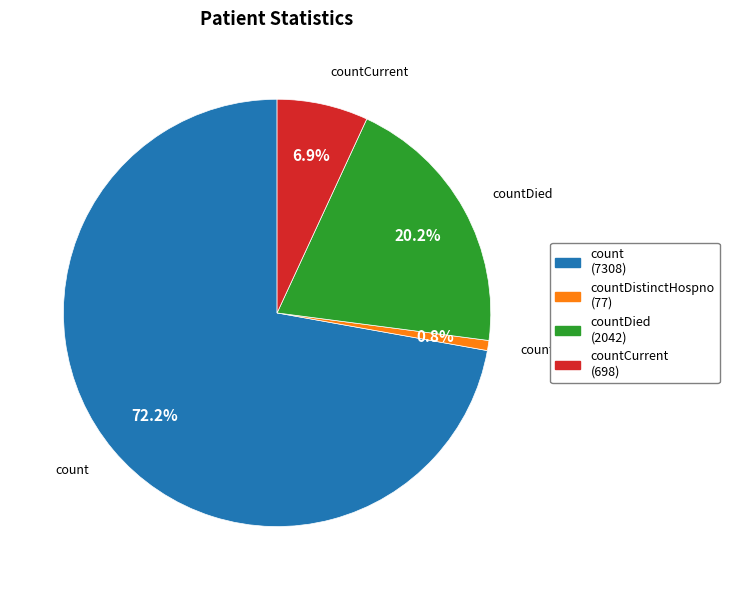

Is there a majority slice in this chart?

Yes